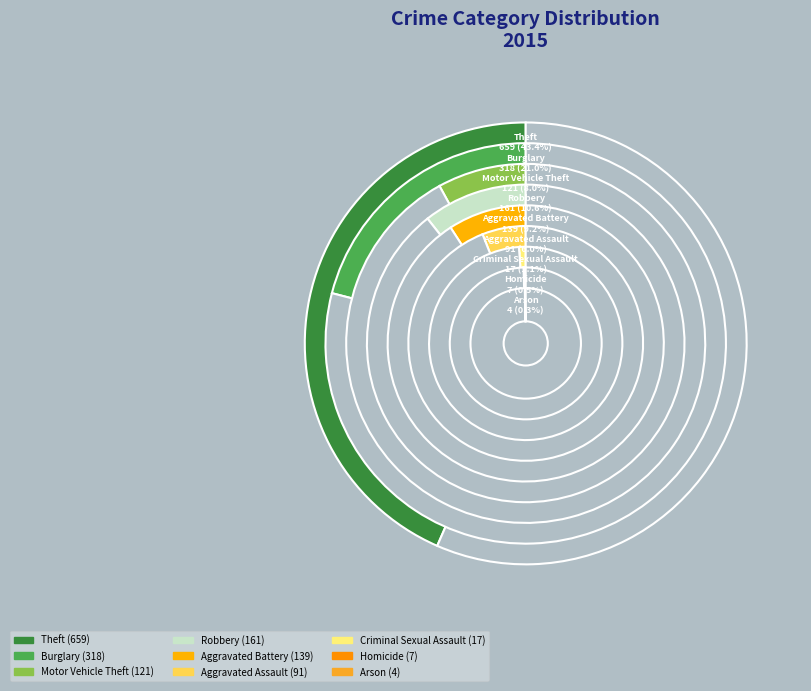

Which category has the smallest portion of the pie?

Arson